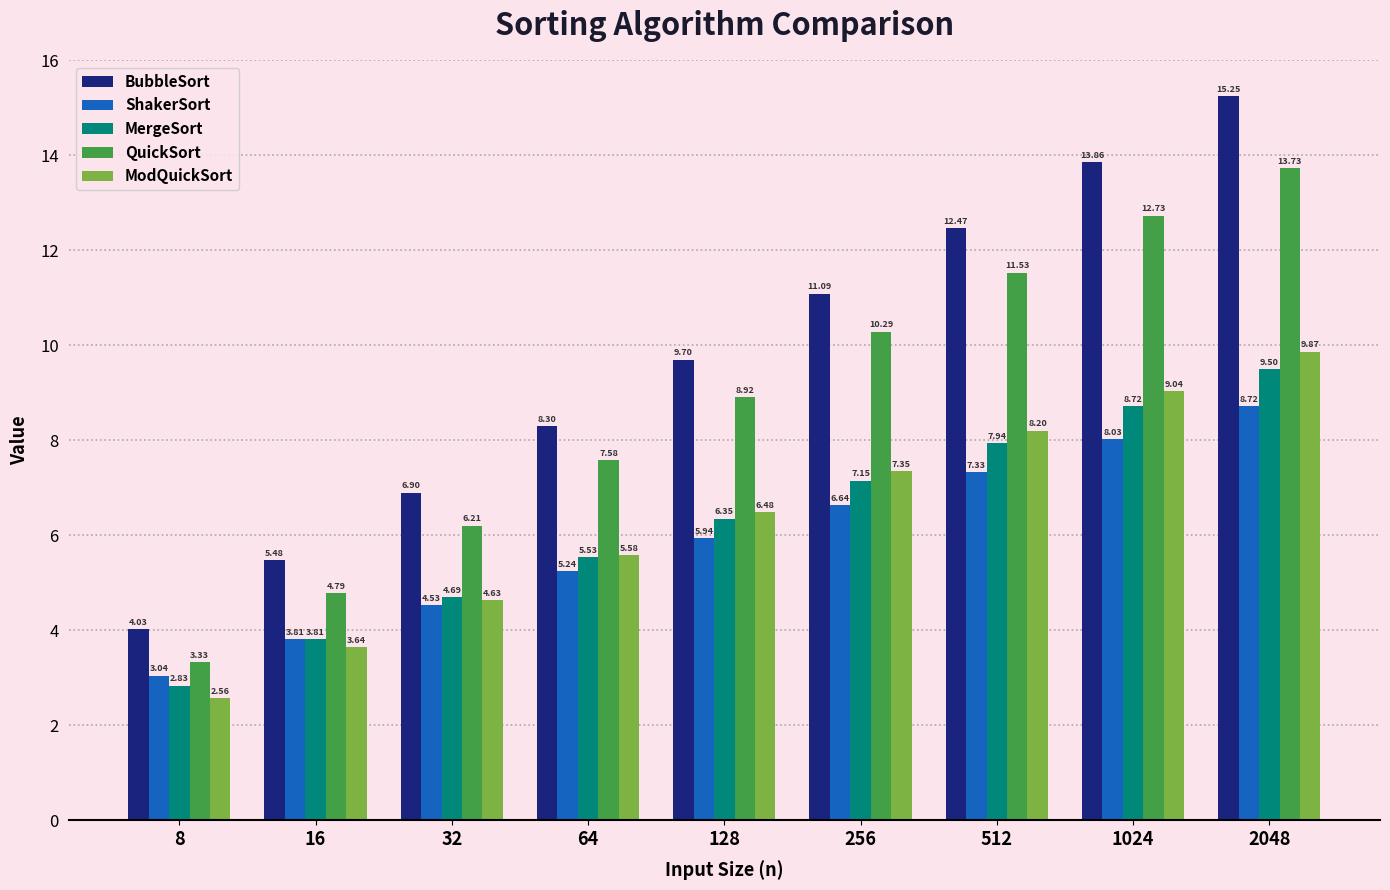

What is the spread (max minus min) of values at 256?

4.4